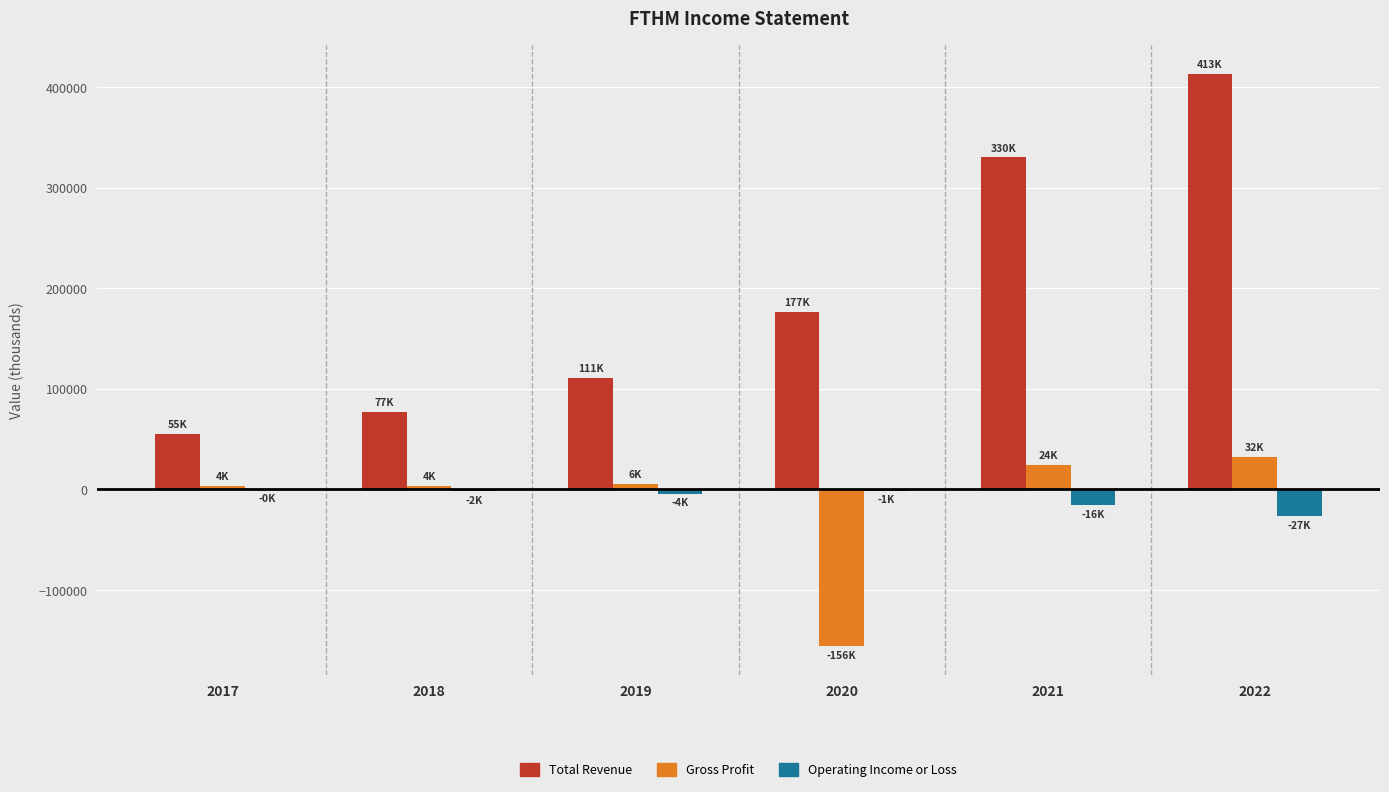

The value of Gross Profit at 2020 is -155900. True or false?

True